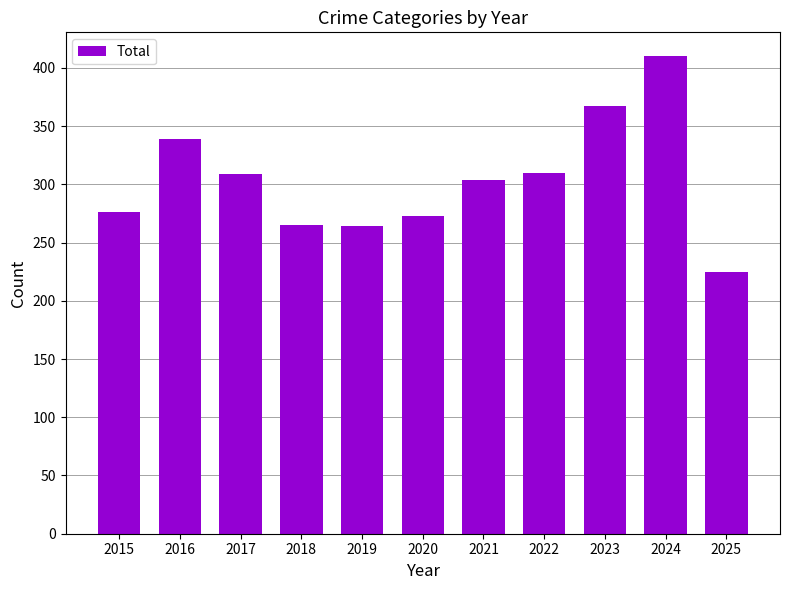

What is the value of the 3rd bar from the left?

309